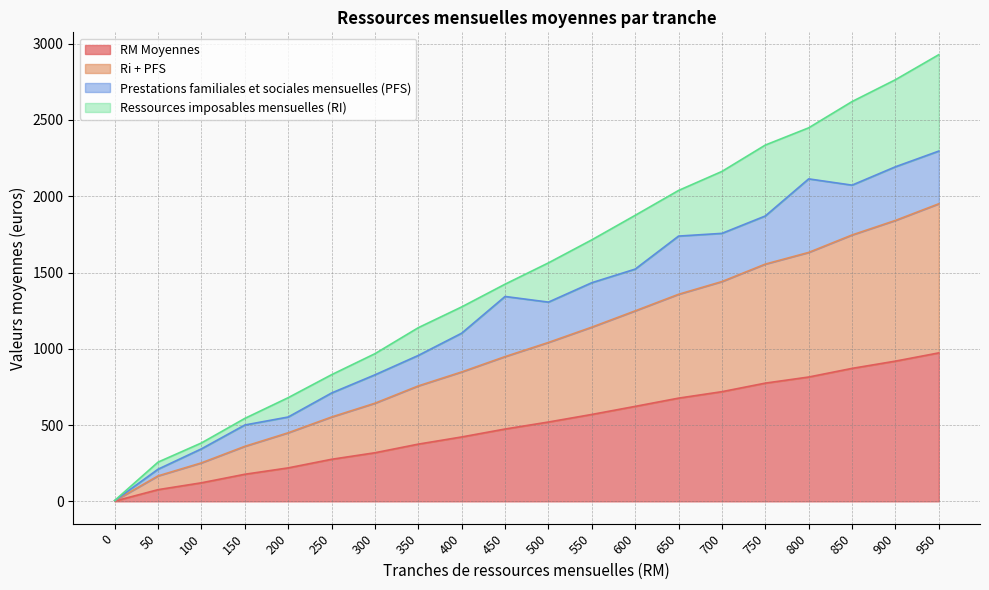

Which series has the largest range (max minus min)?

Ri + PFS